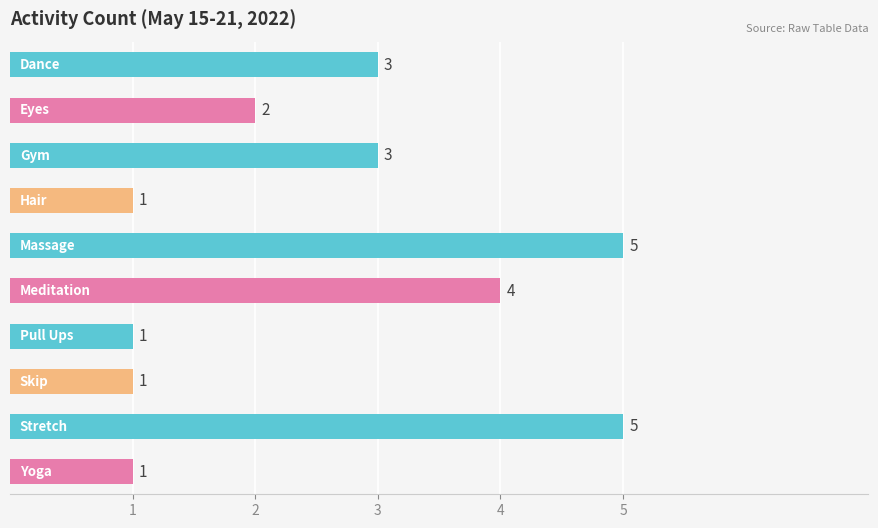

Reading top to bottom, what are all the values shown in this chart?

3	2	3	1	5	4	1	1	5	1